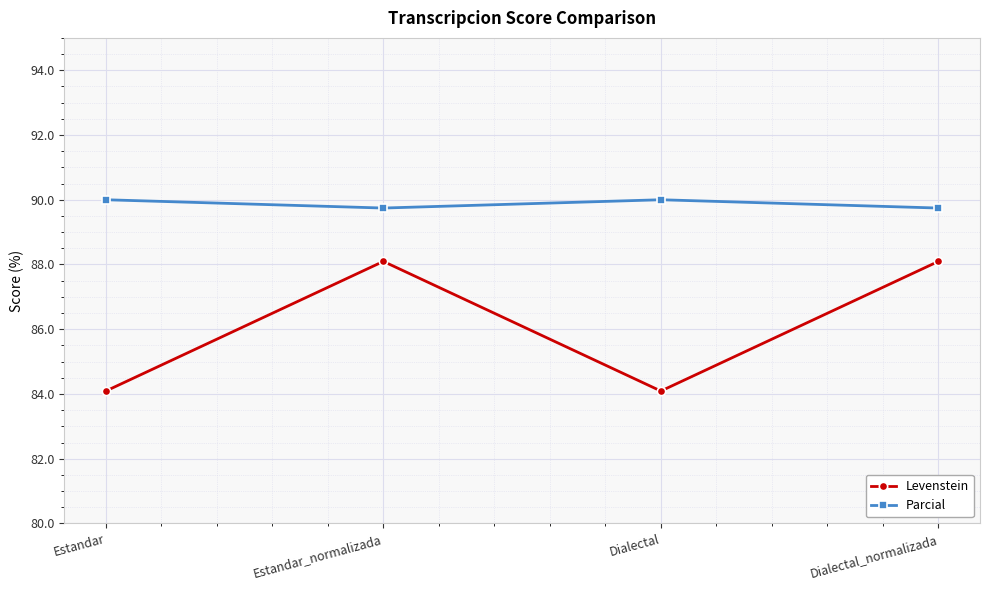

What is the minimum value for Levenstein?

84.1